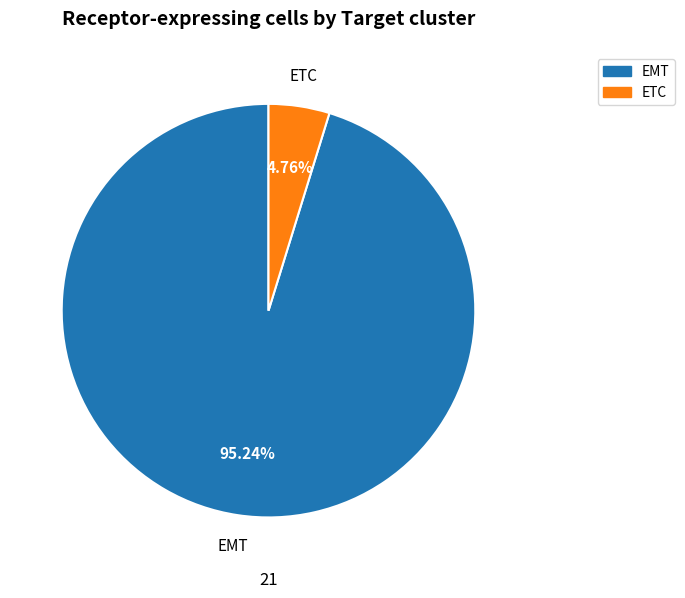

Which has a higher value, ETC or EMT?

EMT